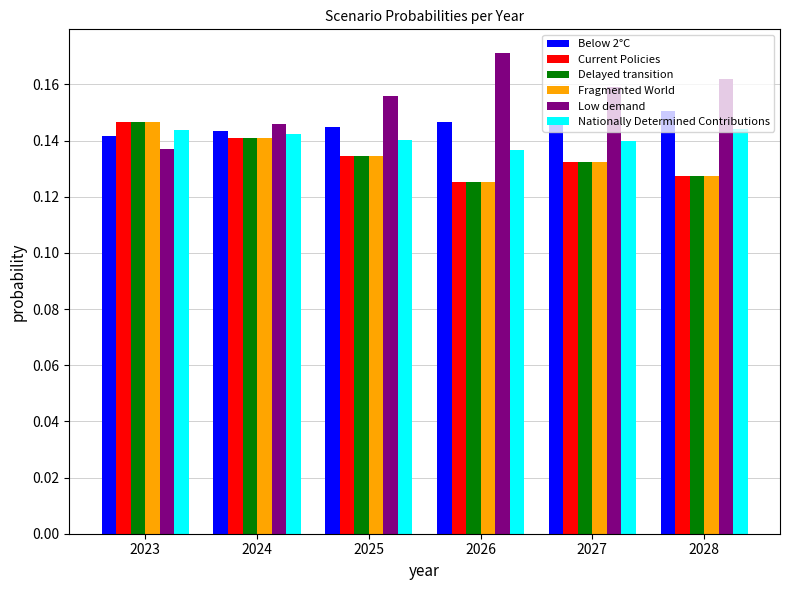

At which category is the sum across all series the highest?

2023